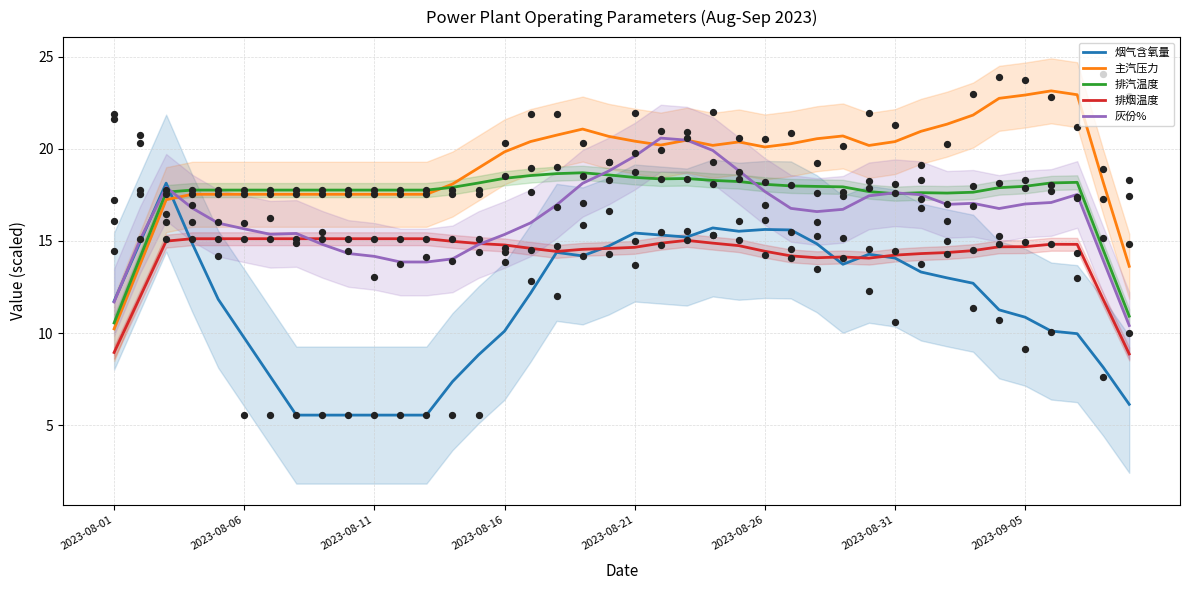

At how many categories does at least one series exceed 20?

22